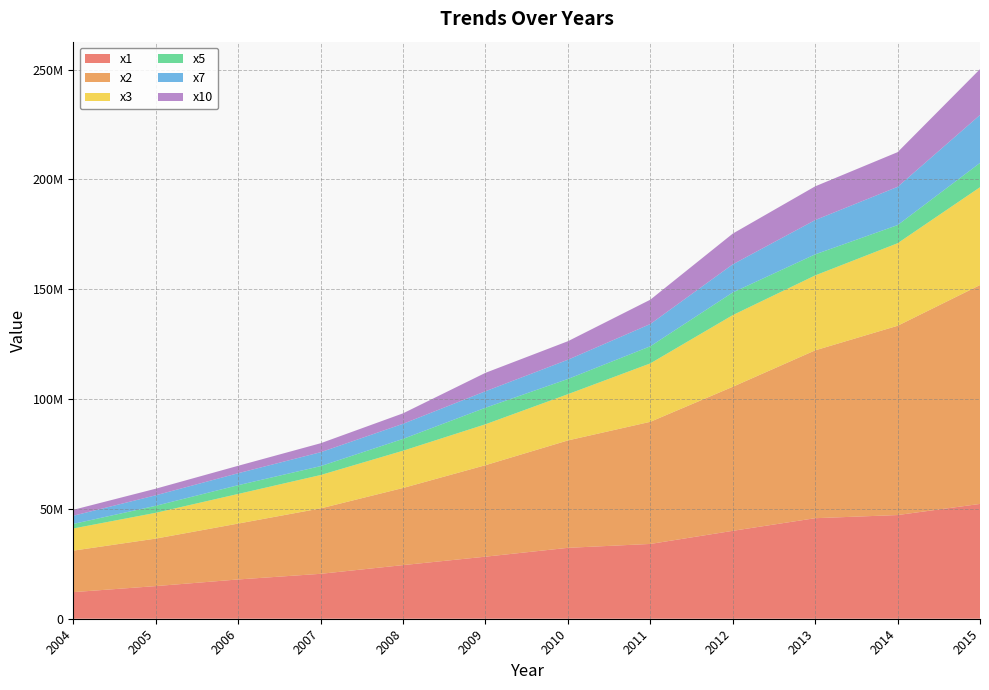

Reading left to right, list all the values displayed in this chart.

x1: 12113416	14859261	17880638	20452183	24415160	28257805	32278717	34051588	40022658	45769763	47206504	52273431
x2: 18895479	21627825	25453413	29787941	35118425	41646681	48903250	55607710	65574525	76419207	86167948	99643373
x3: 10092421	11751668	13489283	15191582	16963824	18633437	21055373	26598516	32635731	34122005	37583868	44545508
x5: 2075416	3184744	3981959	4048305	5388451	7531147	6930269	7791165	10312744	9585263	8256048	11053751
x7: 3733922	4785787	5459314	6331382	6870406	7507109	8754491	10134050	12805288	15613171	17417072	21828895
x10: 2690984	3005475	3384477	4088545	4767231	8389925	8431405	11076649	13991612	15351387	15796804	20881374